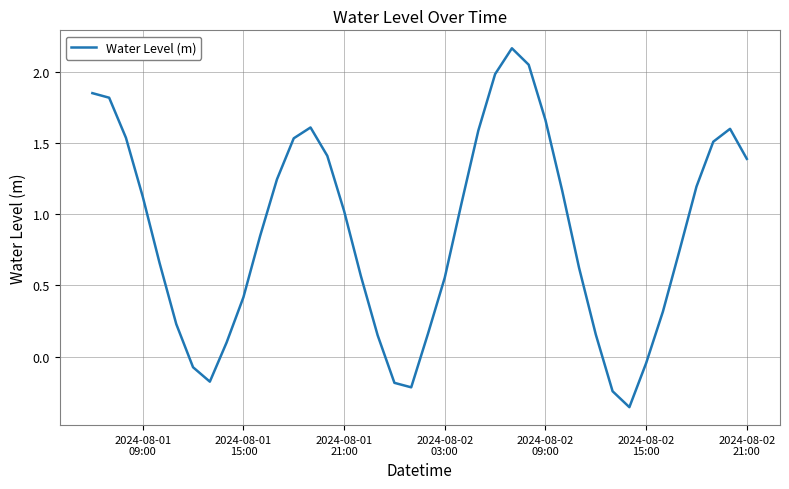

What is the average value?

0.9